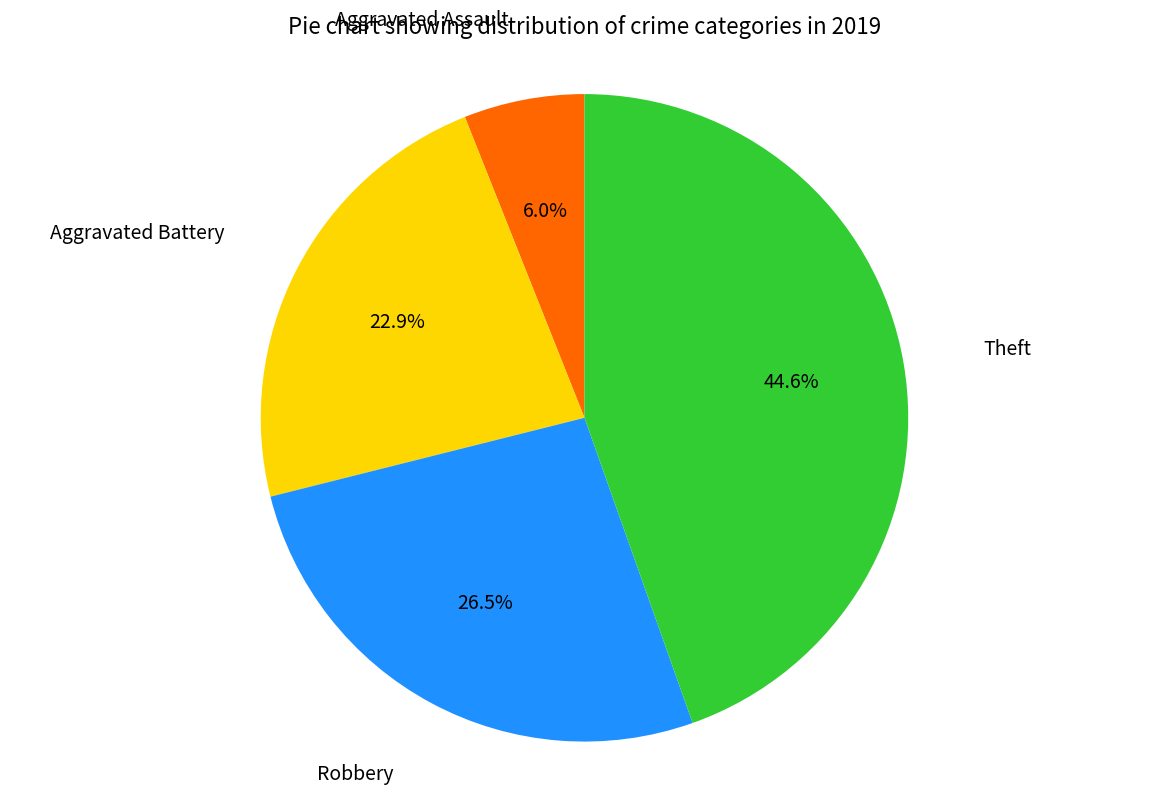

Between Aggravated Battery and Aggravated Assault, which is larger?

Aggravated Battery